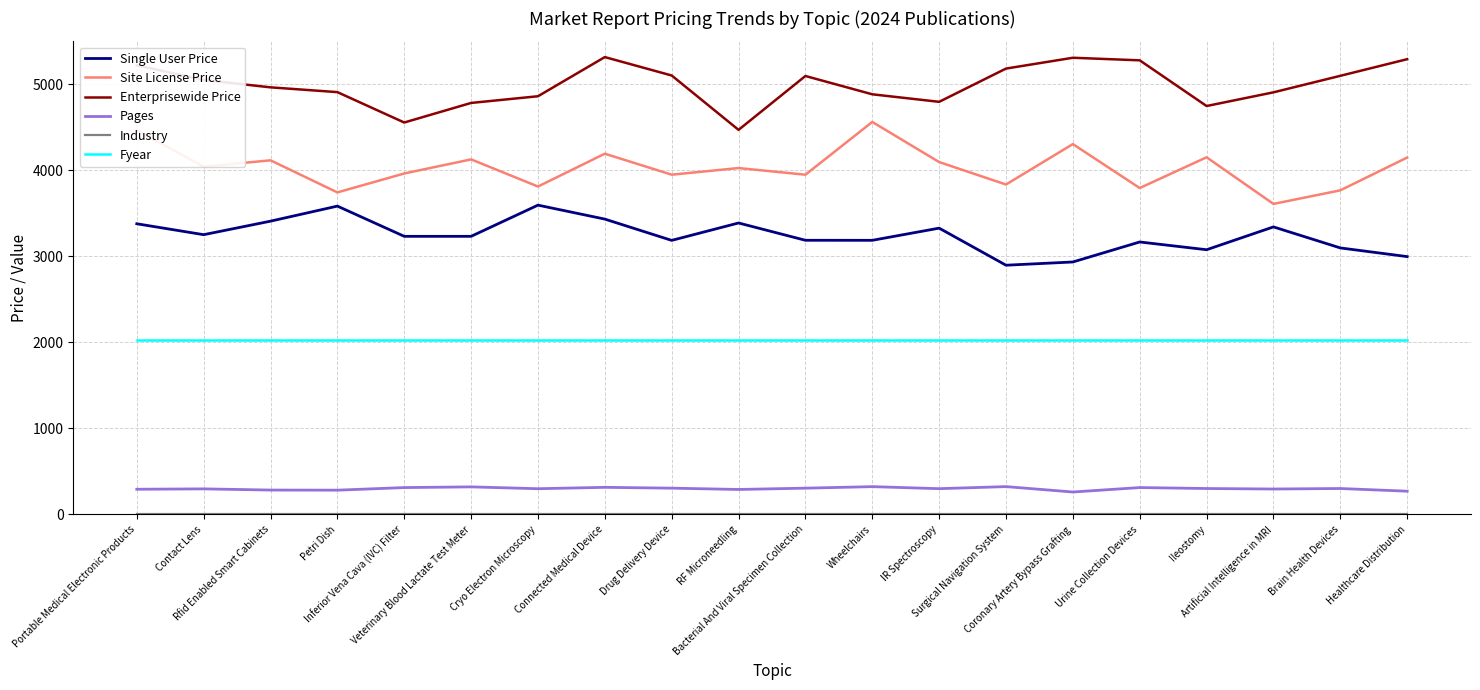

What is the maximum value for Site License Price?

4563.1